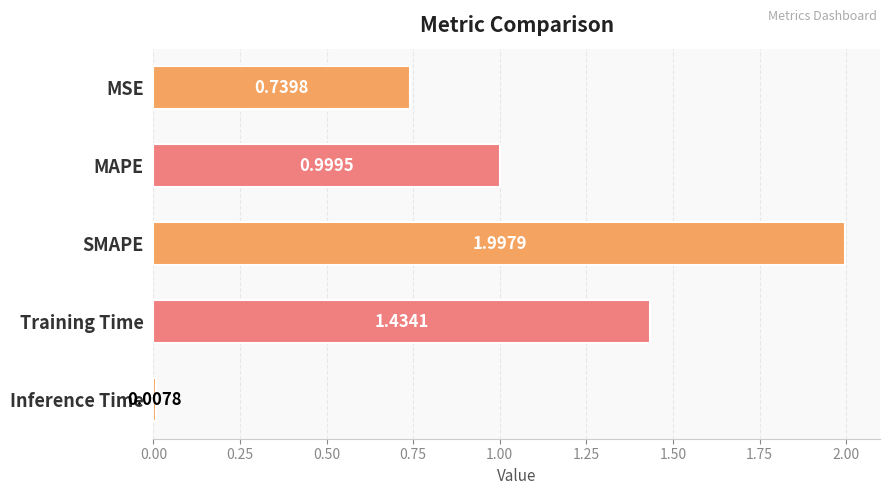

Are the bars grouped side by side (vs. stacked)?

No